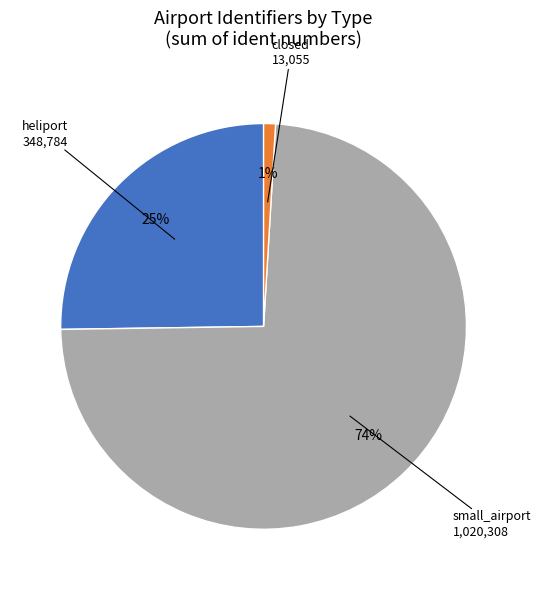

To the nearest percent, what is the average slice percentage?

33%